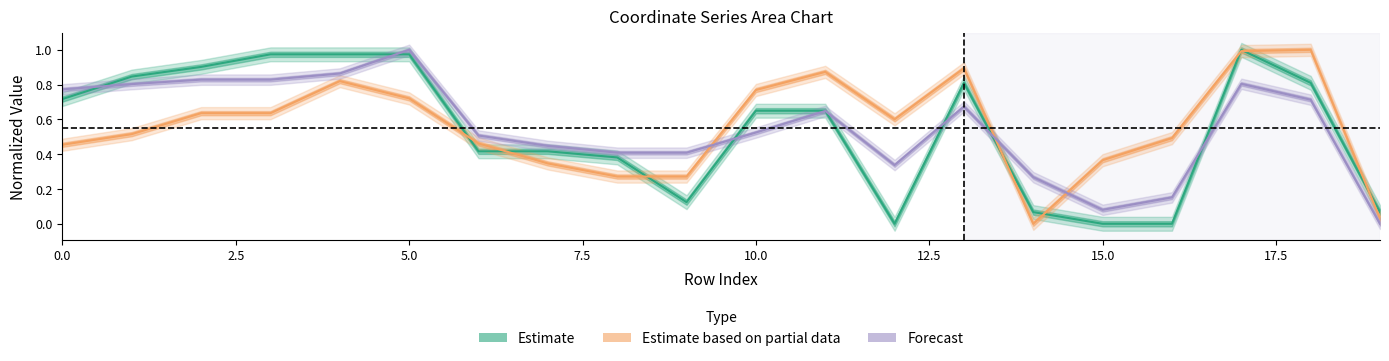

What is the sum of all y0 values?

10.8